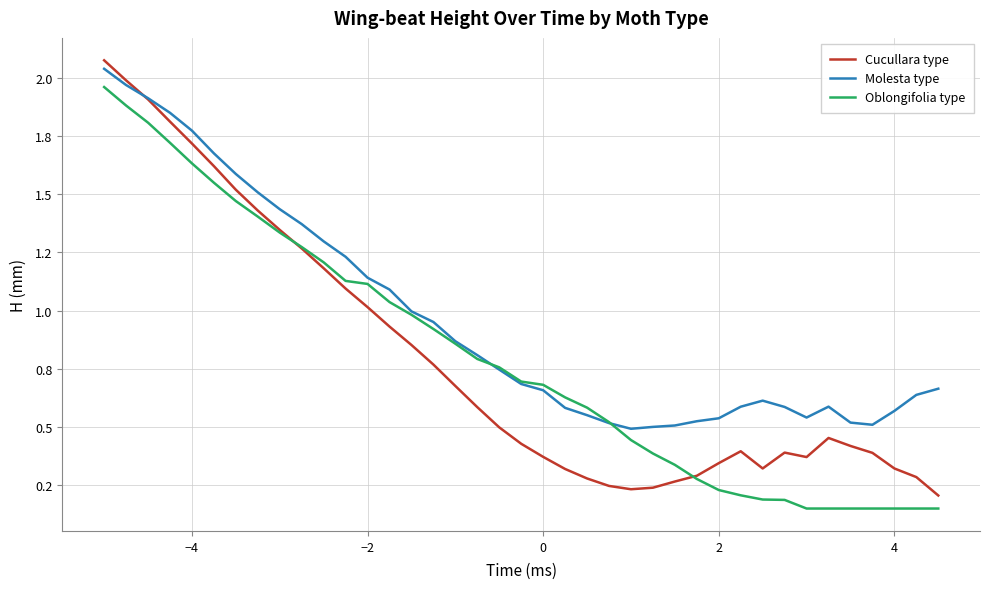

Does the chart display data point markers on the line(s)?

No